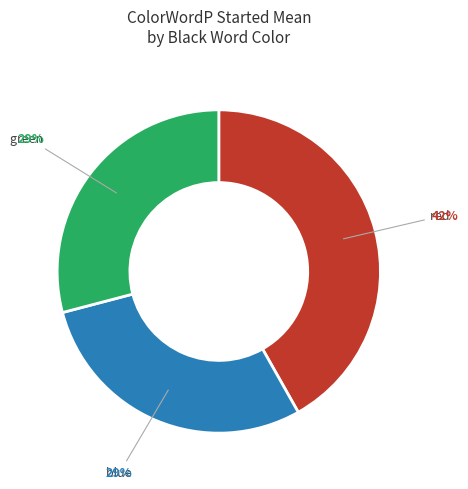

How many slices are in this pie chart?

3